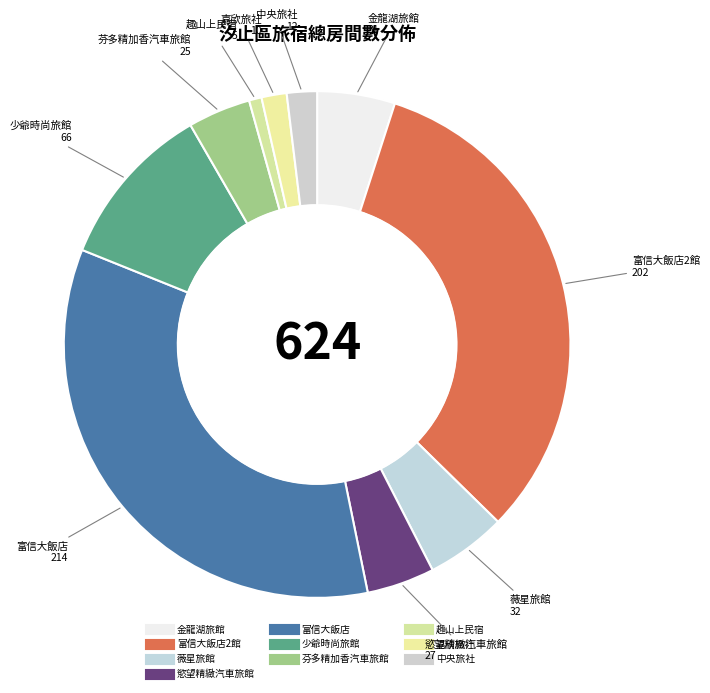

Count the number of slices in the pie.

10